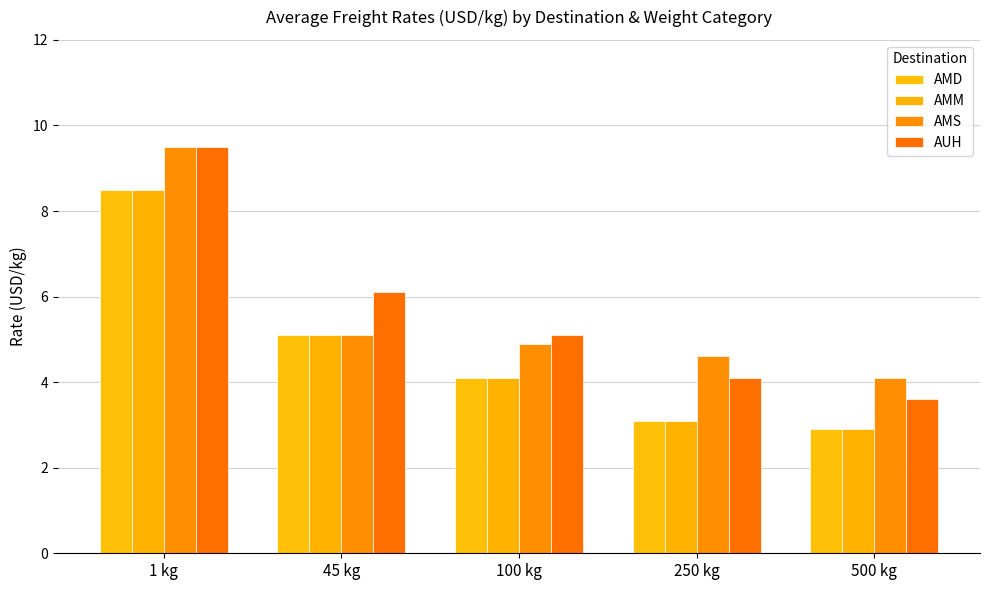

What is the approximate value of AMS at 500 kg?

4.1